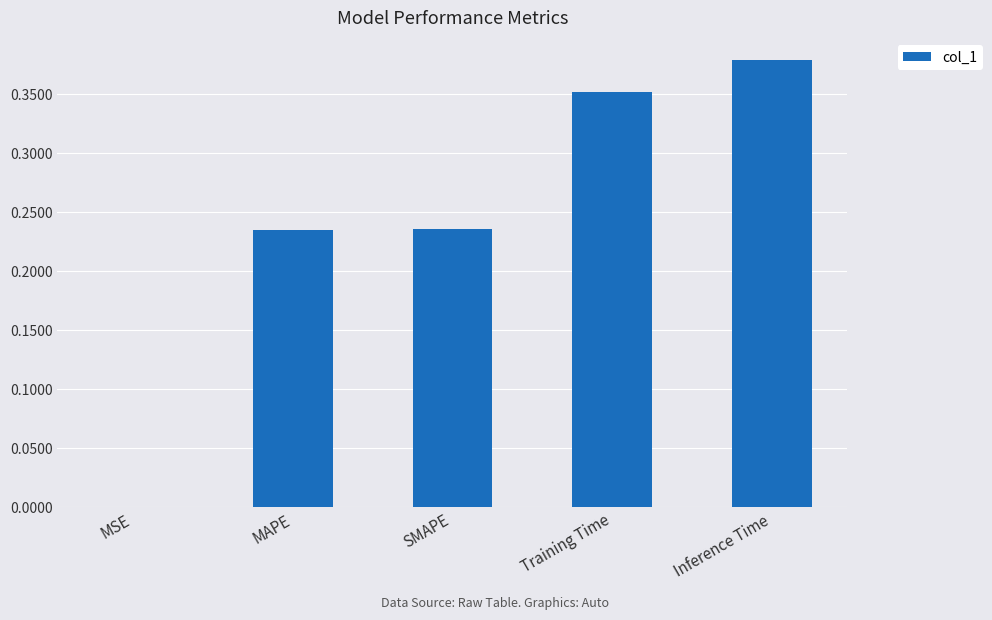

The chart shows a value of 0.0 at MSE. True or false?

True